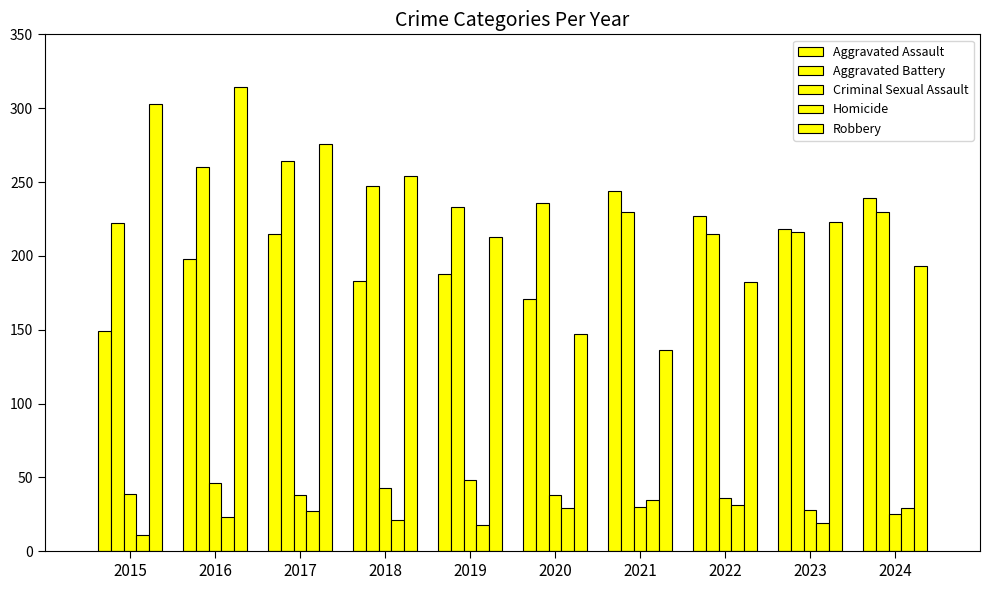

How many values in the Robbery series are below 223?

5